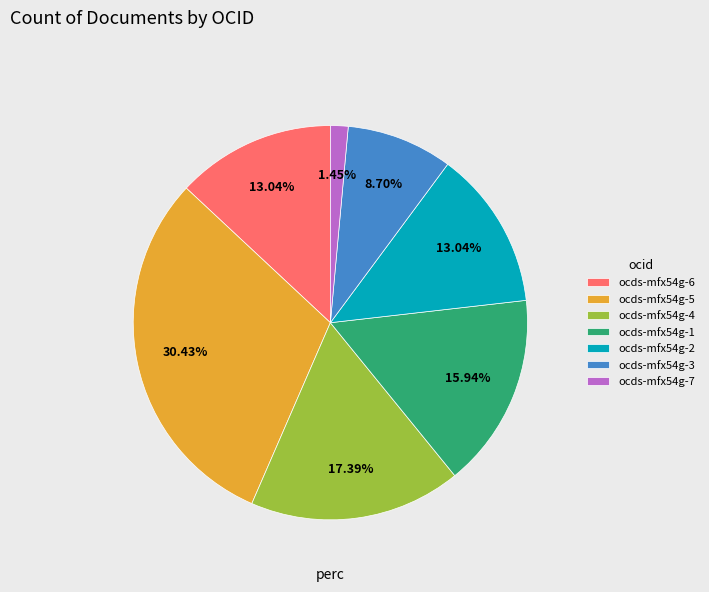

Is there a majority slice in this chart?

No